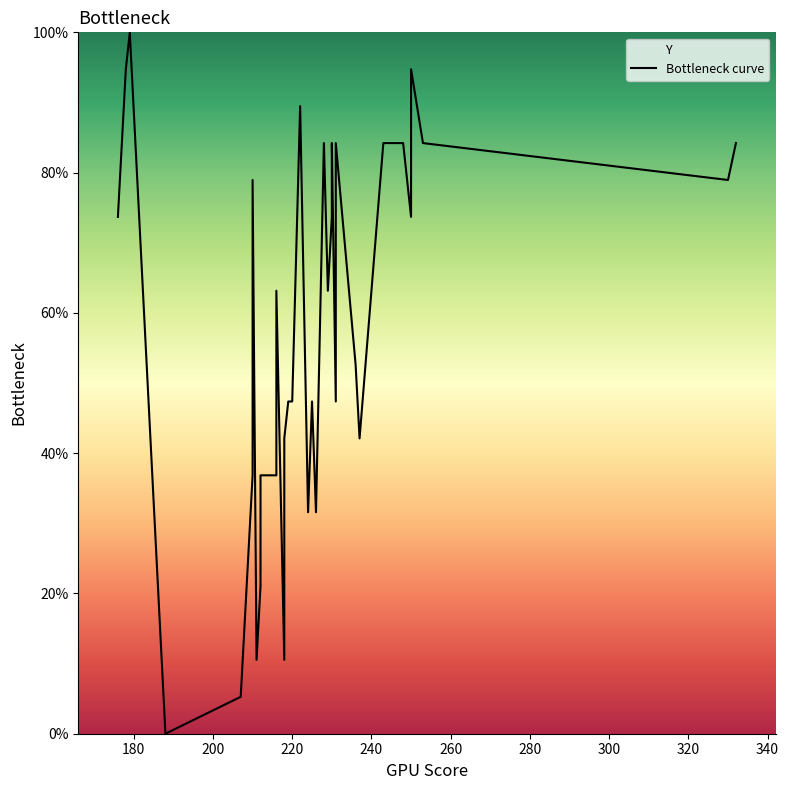

Is this an area chart (filled region under the line)?

No